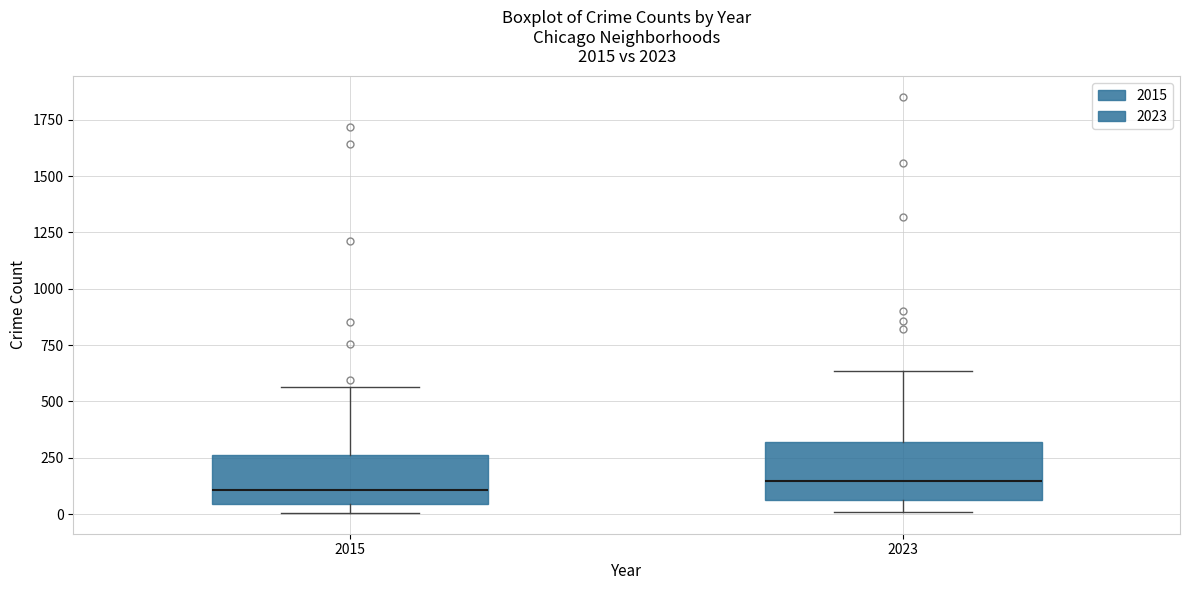

Reading left to right, transcribe this box plot: for each box, give where its median line is, the range the box spans, and where its two whiskers end, as read against the y-axis. The values are not printed on the chart, so give them approximately, as read against the axis.

2015: median 100, box 50 to 250, whiskers 0 to 550
2023: median 150, box 50 to 300, whiskers 0 to 650